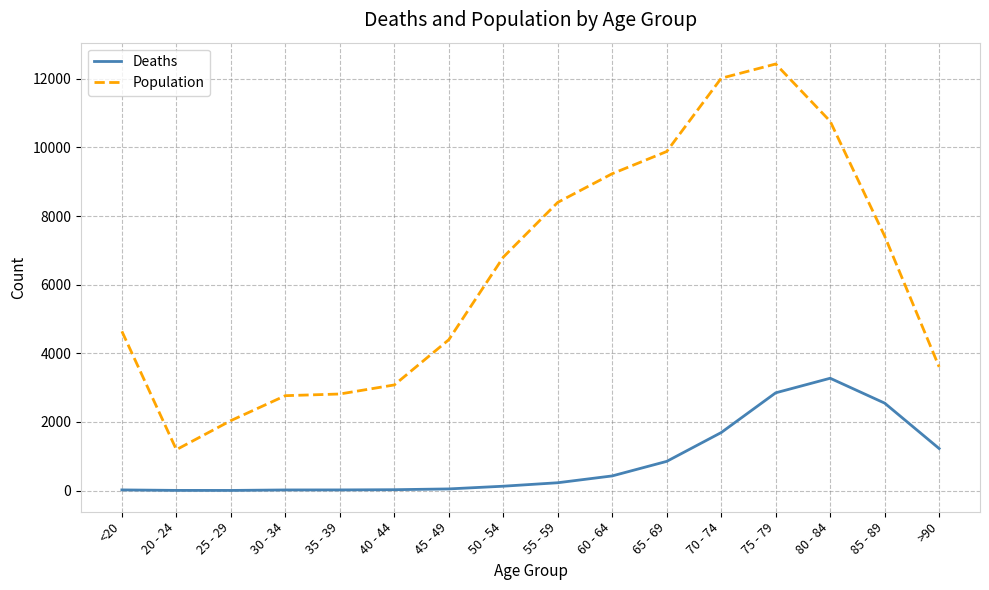

True or false: Deaths and Population intersect in this chart.

False